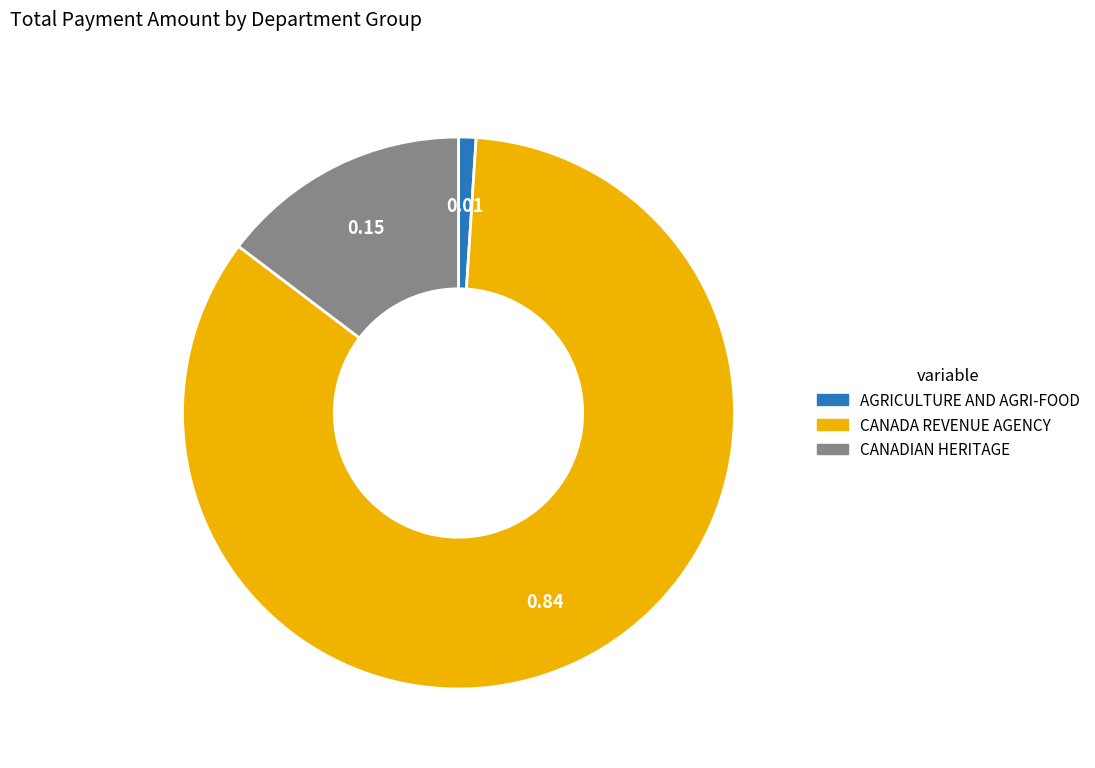

Is there a majority slice in this chart?

Yes